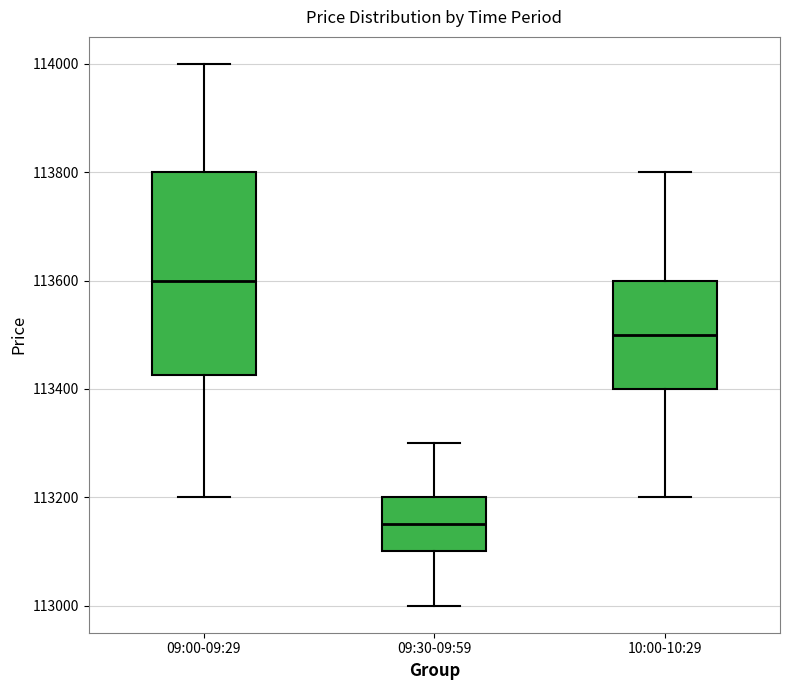

Where does the lower whisker of the box for 10:00-10:29 end on the y-axis? The values are not printed on the chart, so give them approximately, as read against the axis.

113200